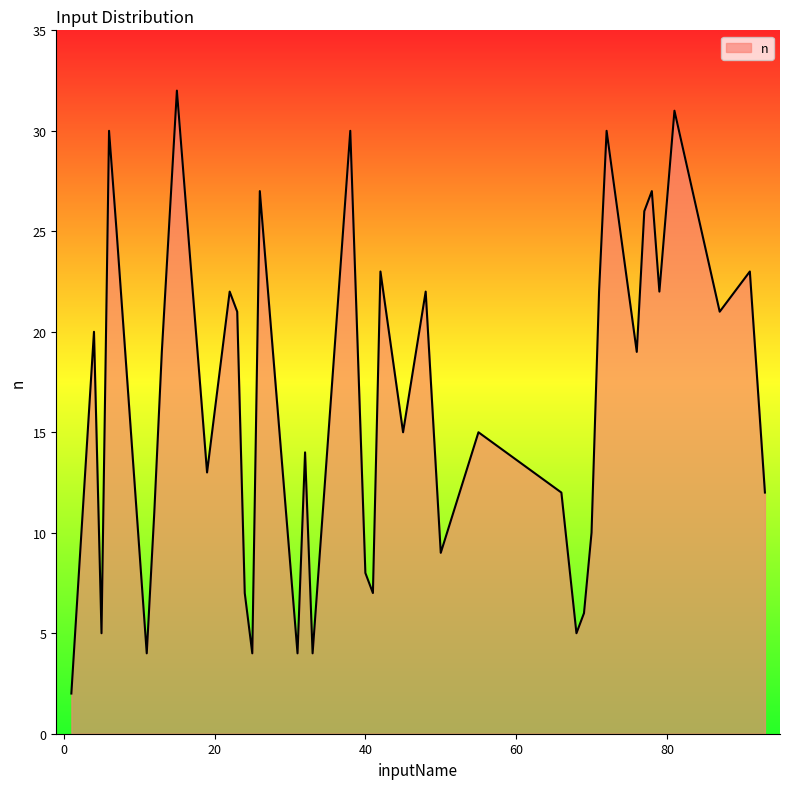

What is the maximum value shown in the chart?

32